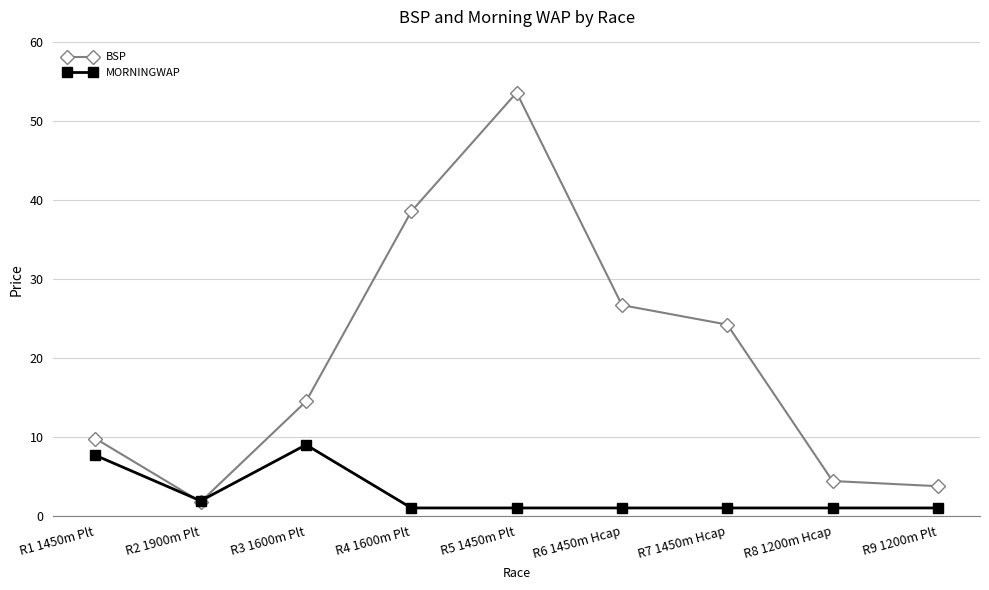

How many distinct data groups are displayed?

2